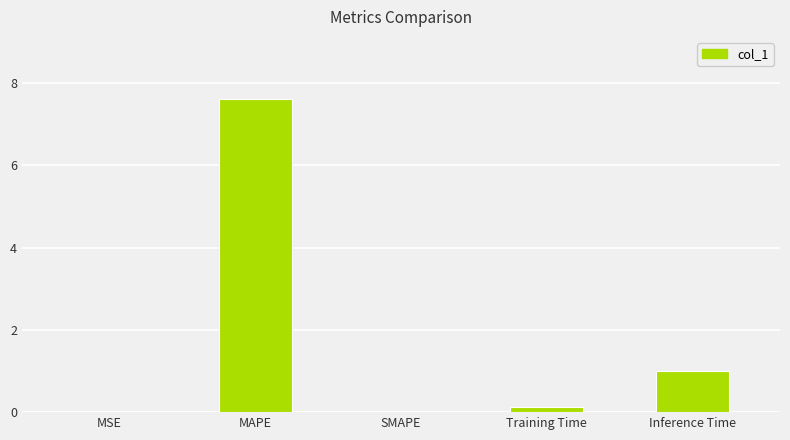

Between Inference Time and MSE, which is larger?

Inference Time